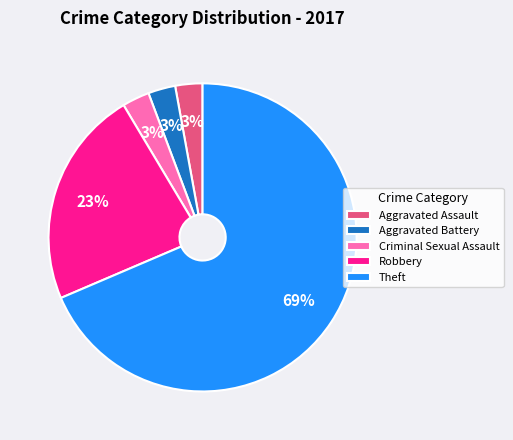

Count the number of slices in the pie.

5